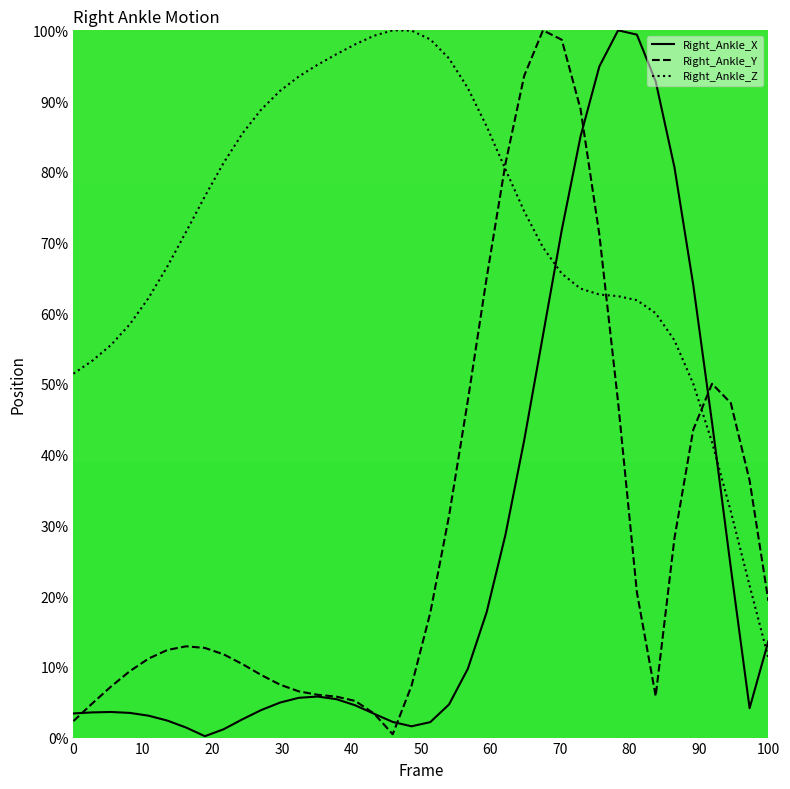

What is the highest value of the Right_Ankle_Z series?

100.0